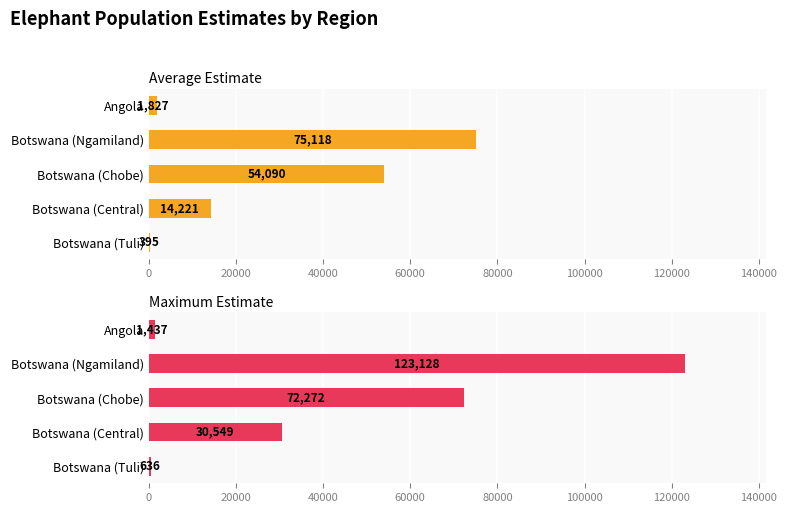

How many groups of bars are there?

5